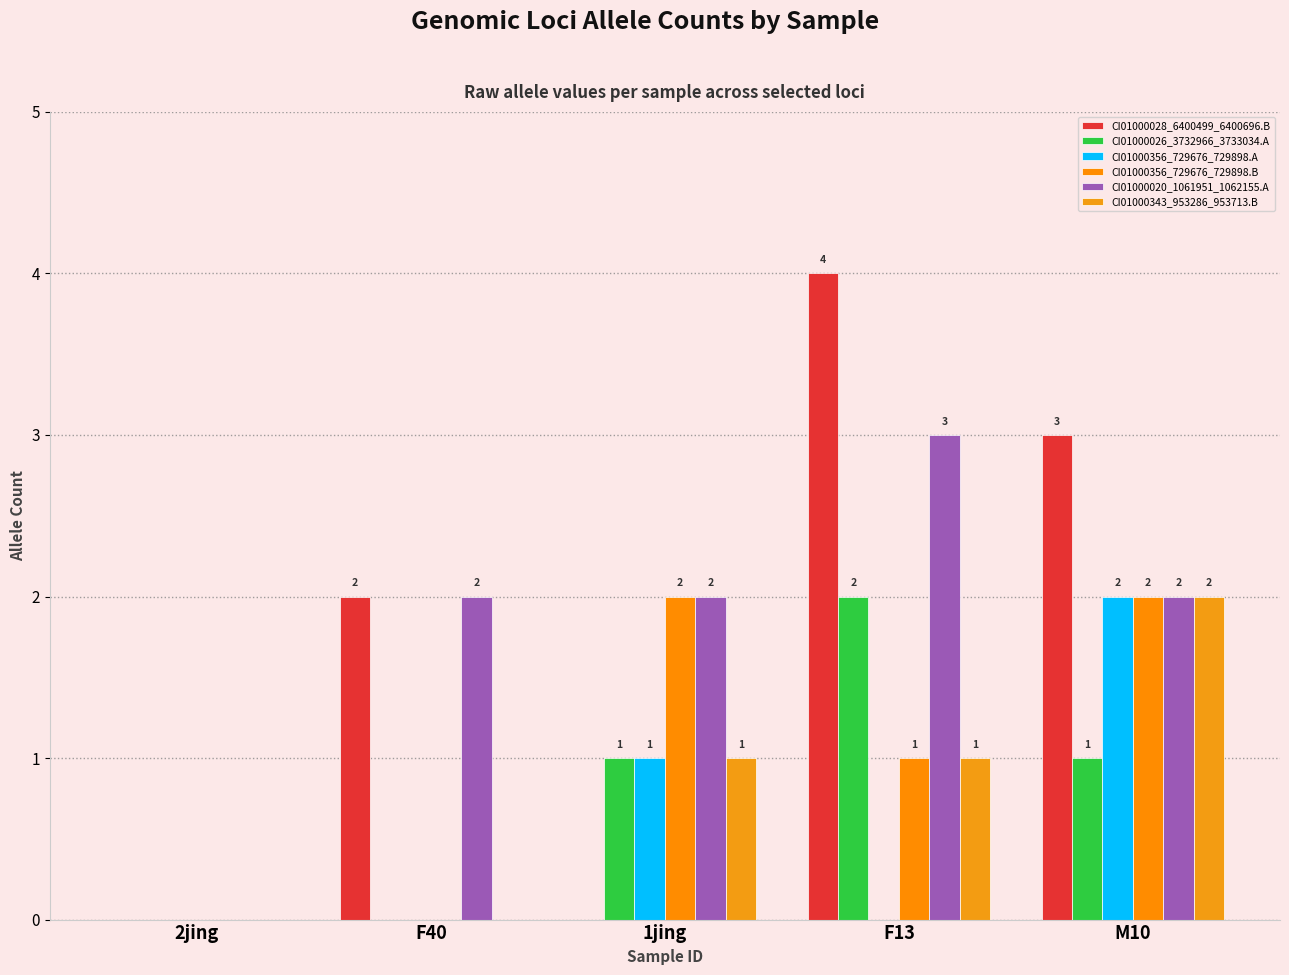

The value of CI01000356_729676_729898.A at F13 is 0. True or false?

True